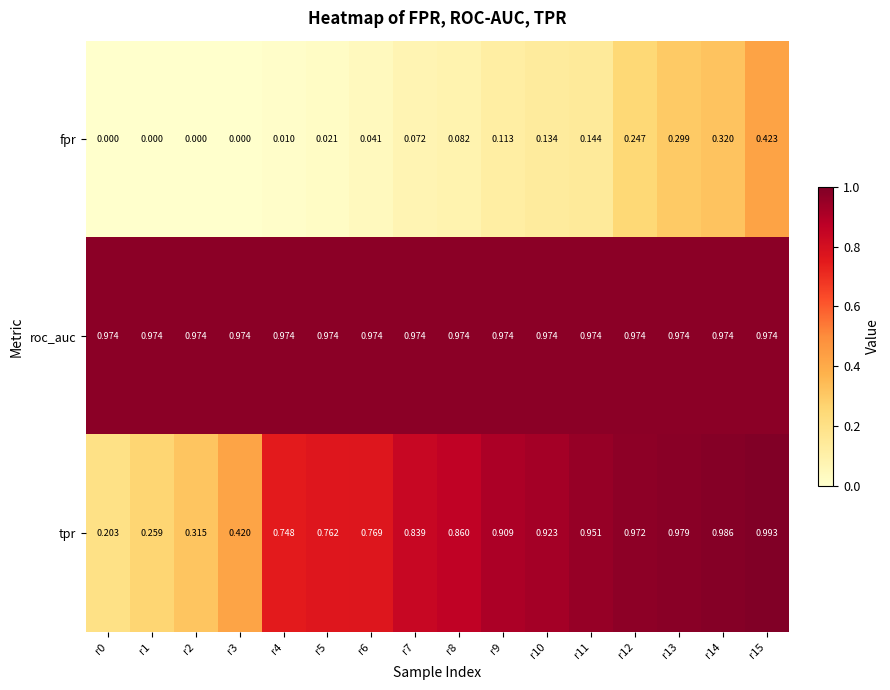

How many series are shown in this chart?

3